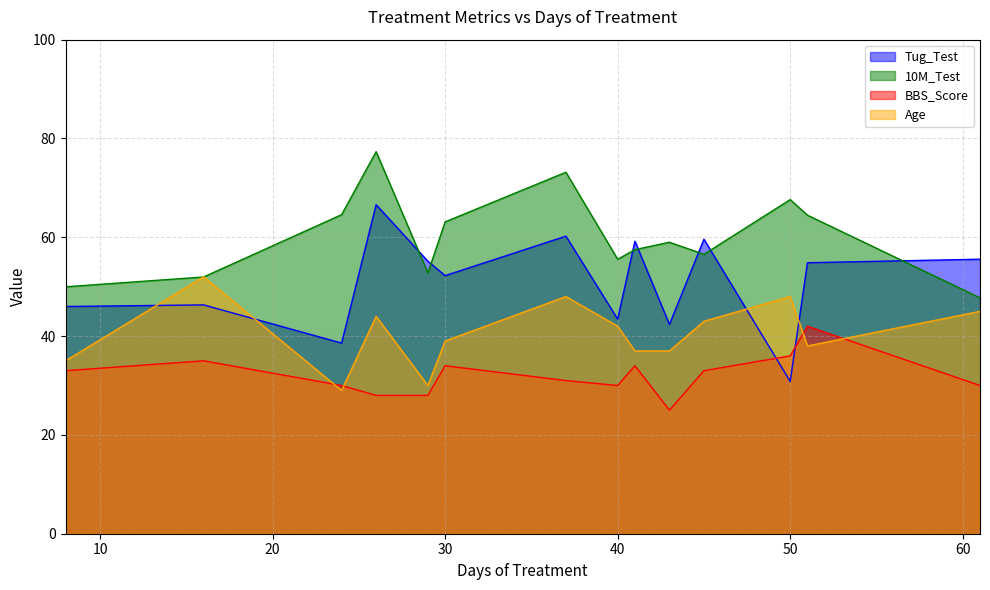

Is it true that BBS_Score equals 6.4 at 26?

False